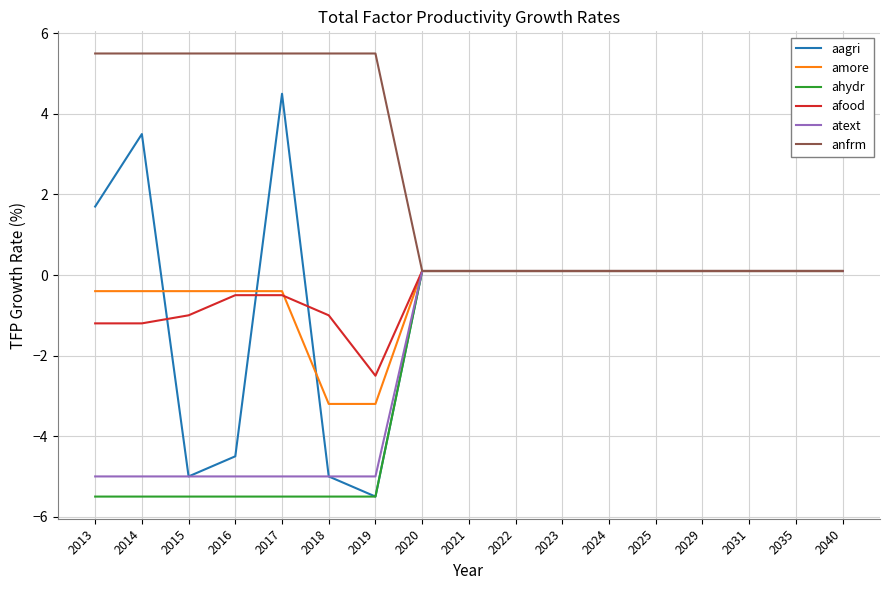

What is the total value across all series at 2015?

-11.4